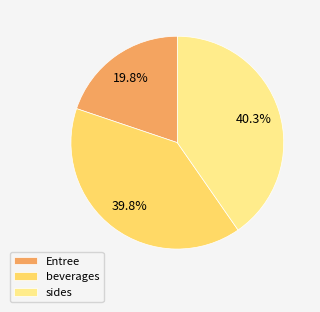

Which has a higher value, Entree or sides?

sides